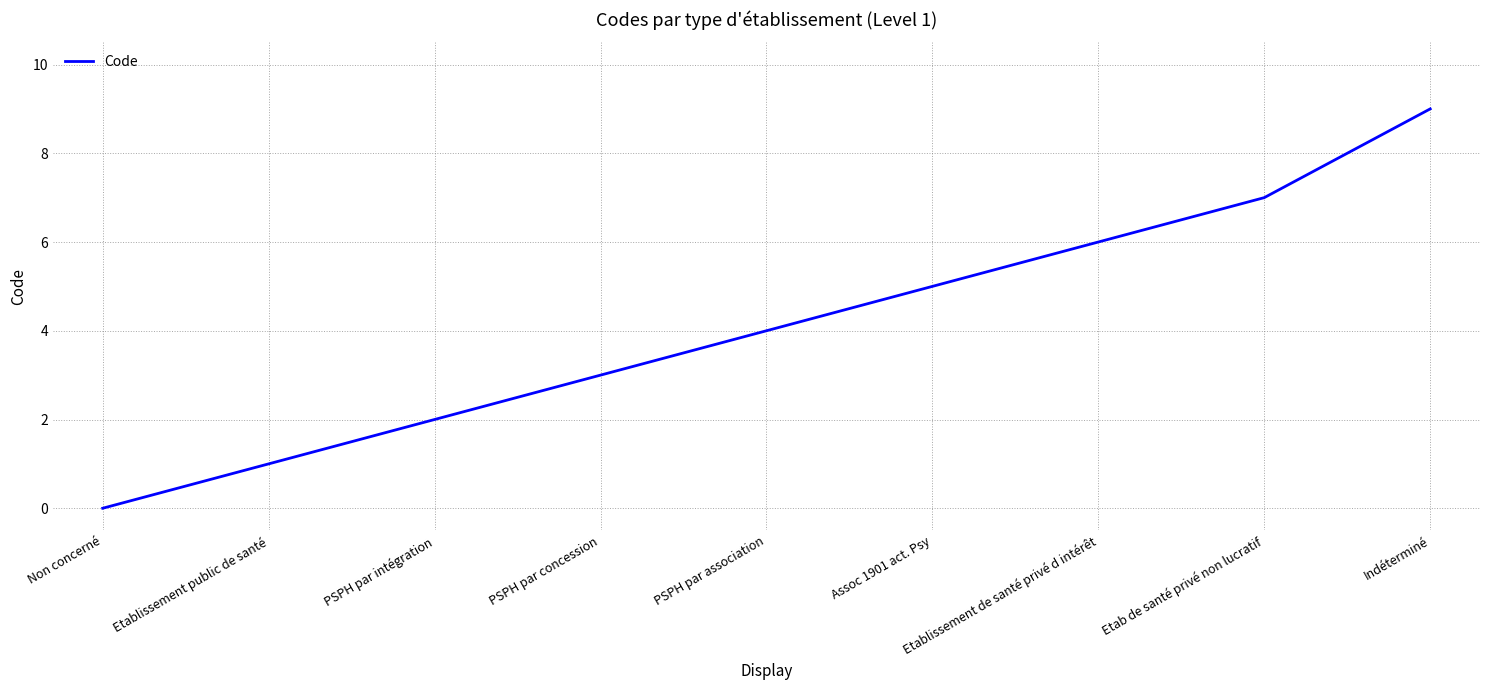

Rank the categories by value from lowest to highest.

Non concerné, Etablissement public de santé, PSPH par intégration, PSPH par concession, PSPH par association, Assoc 1901 act. Psy, Etablissement de santé privé d intérêt, Etab de santé privé non lucratif, Indéterminé